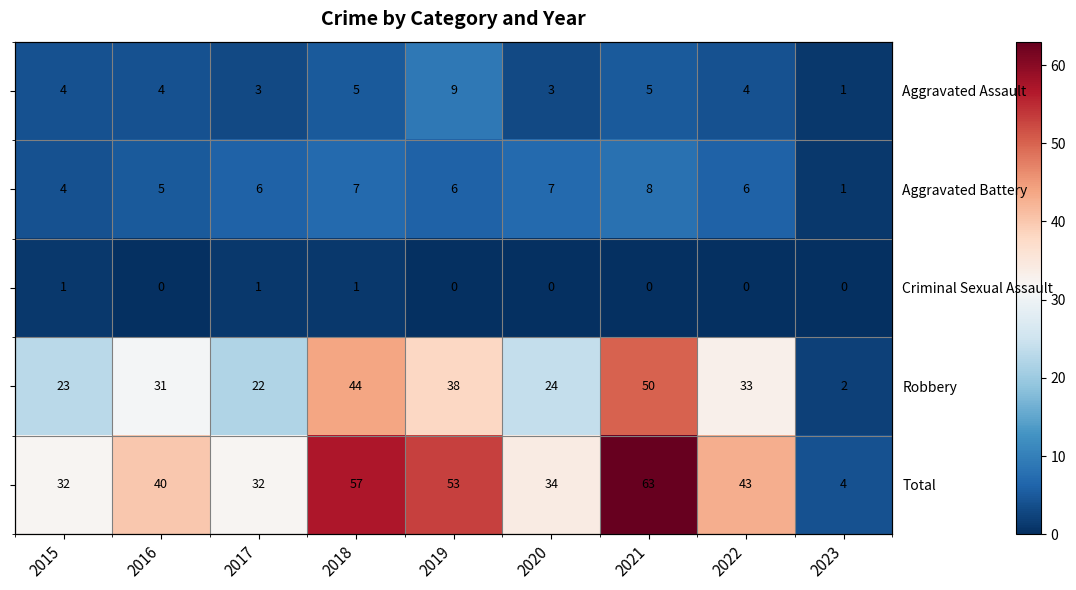

True or false: Criminal Sexual Assault has a value of 1 at 2023.

False